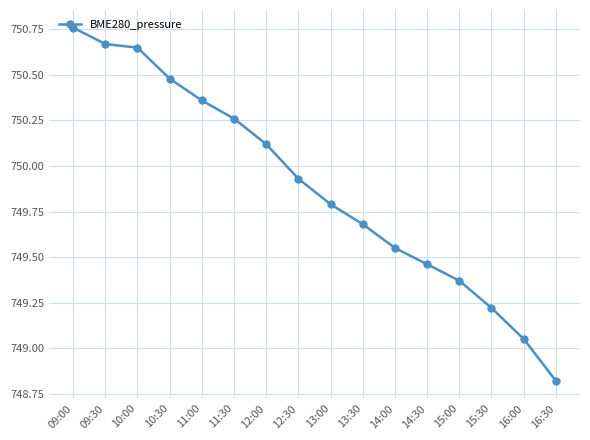

What is the sum of the values at 11:30 and 16:00?

1499.3